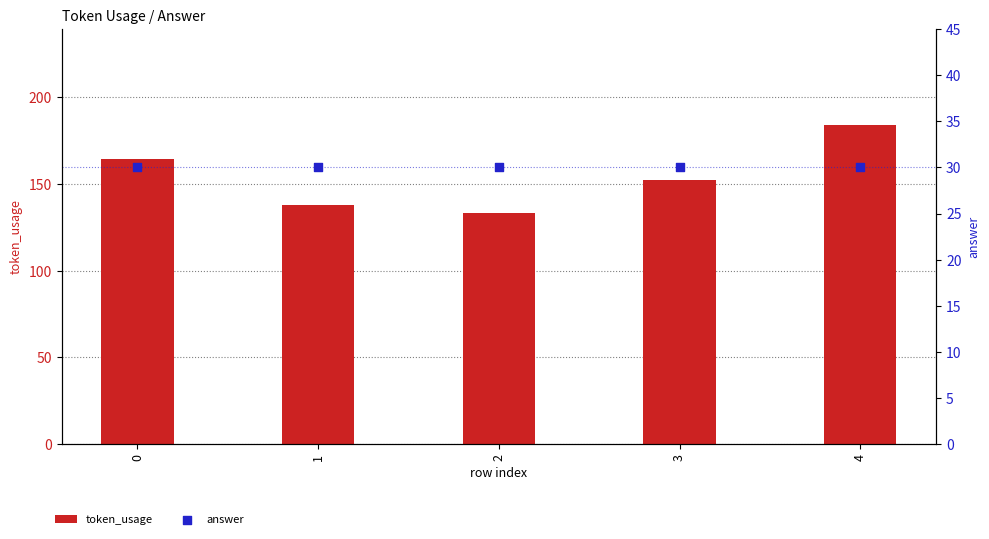

At which category is the sum across all series the highest?

4